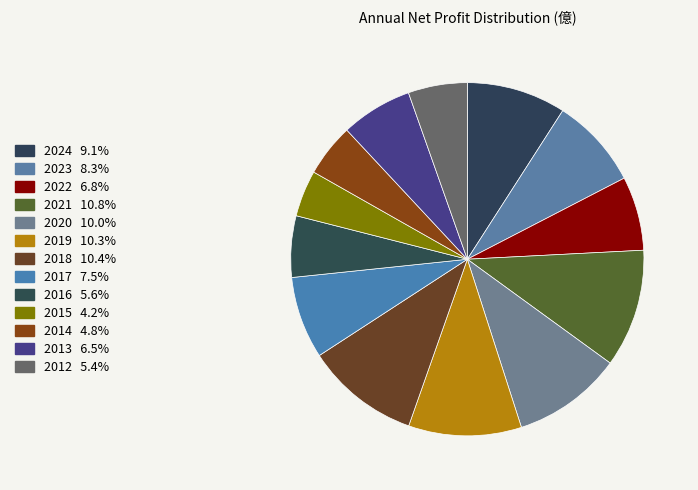

Which has a higher value, 2019 or 2012?

2019